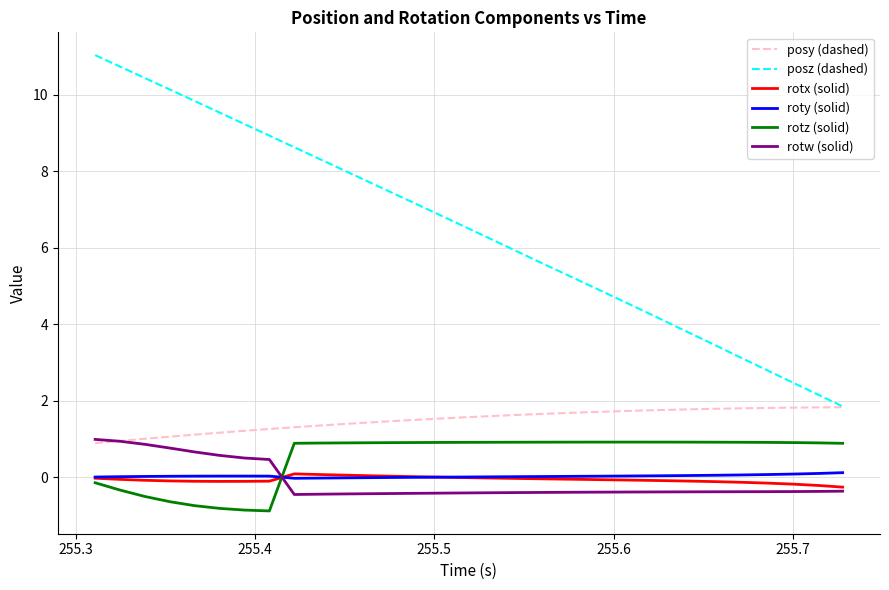

Which series has the largest range (max minus min)?

posz (dashed)